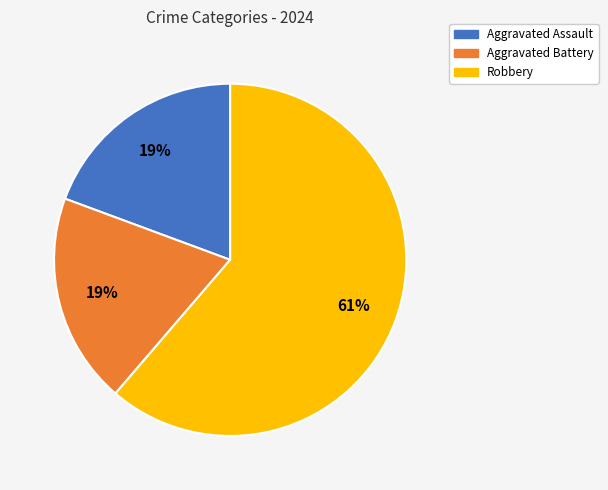

Count the number of slices in the pie.

3